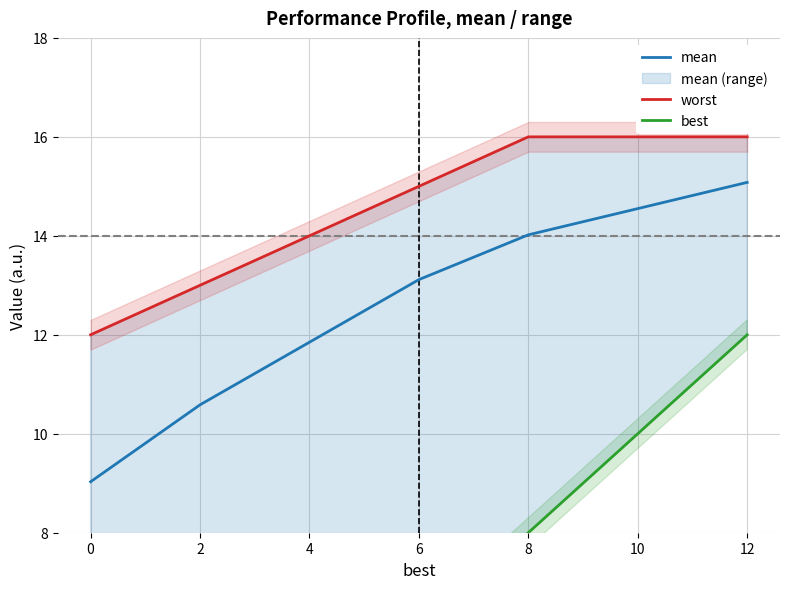

What is the minimum value for mean?

9.0